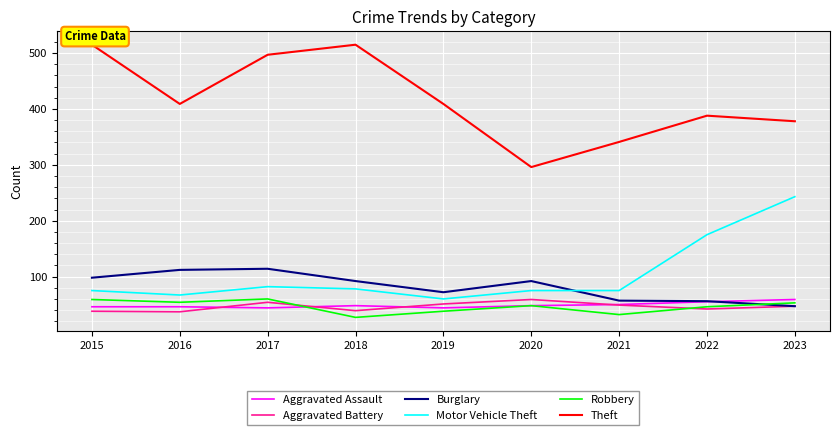

What is the minimum value shown in the chart?

27